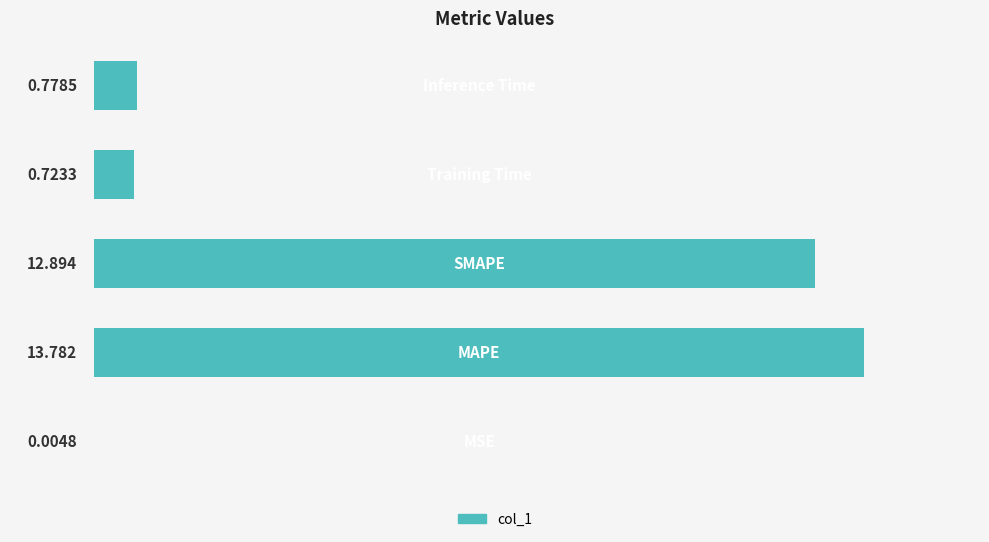

List the labels in order of value, largest first.

1, 2, 4, 3, 0